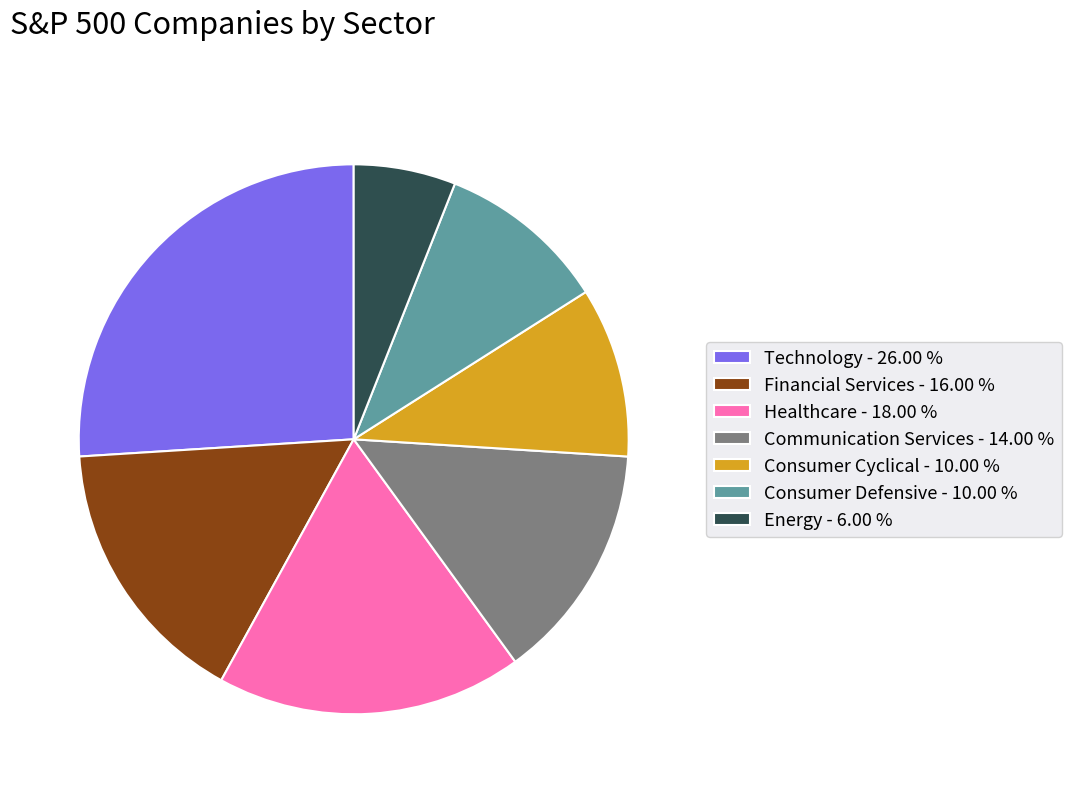

What is the smallest slice in the pie chart?

Energy